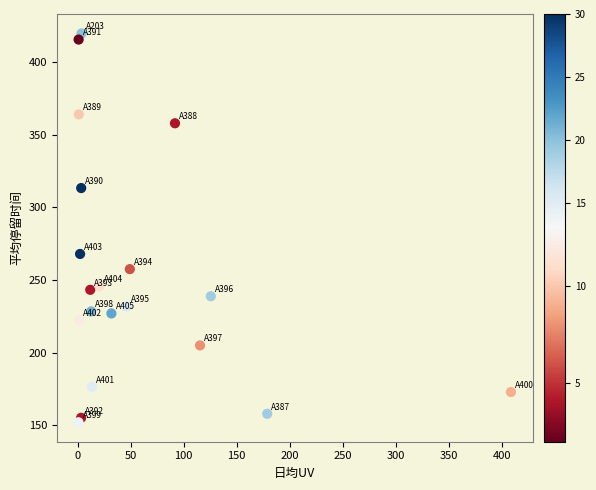

What Y value in the scatter plot is closest to 285?

268.0